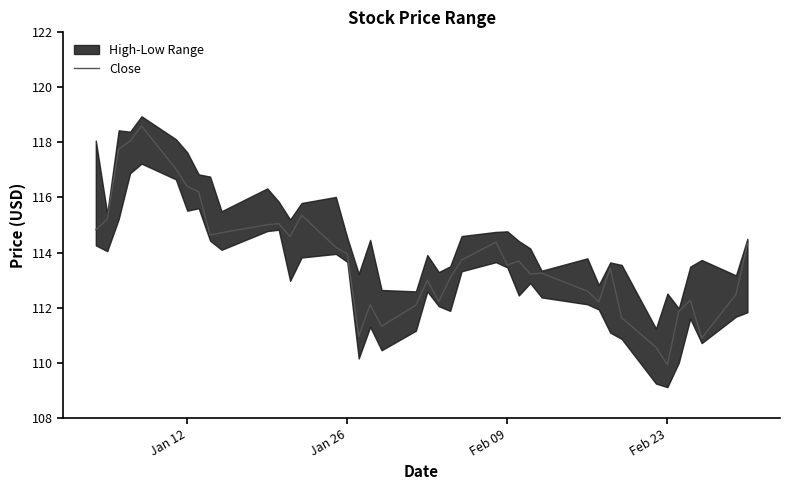

The value of Close at Feb 23 is 109.9. True or false?

True